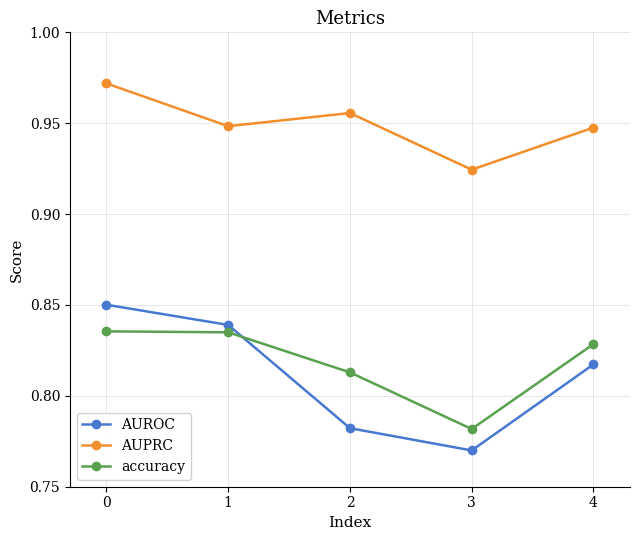

Which series has the widest spread of values?

AUROC